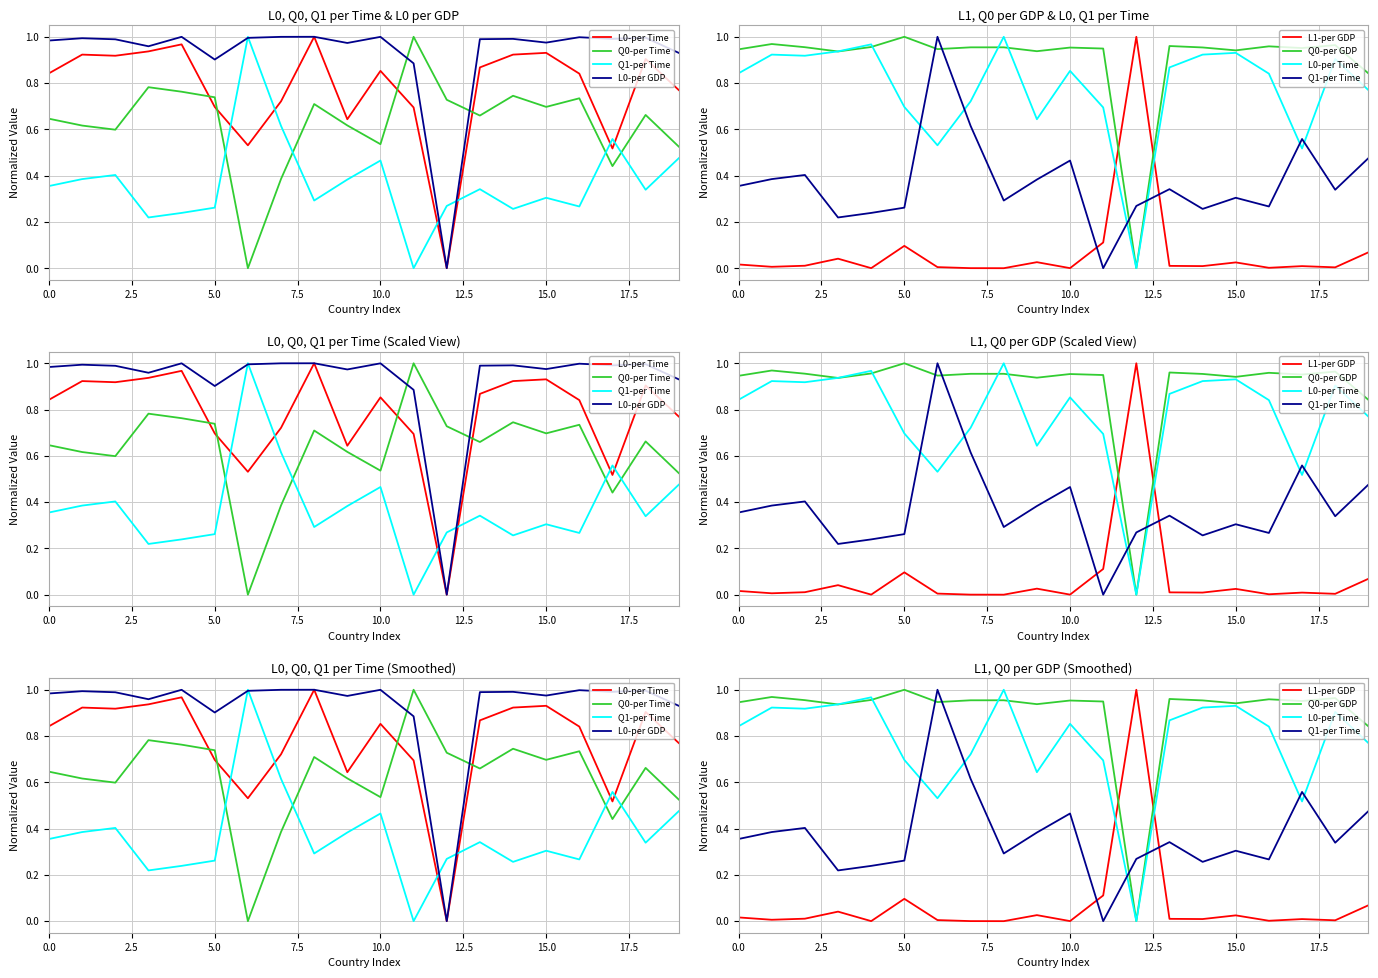

True or false: L1-per GDP has more than 0 interior local peaks.

True